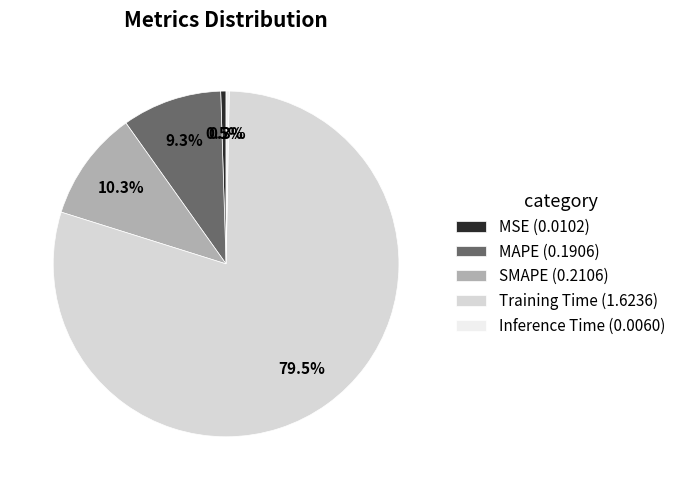

How many slices are in this pie chart?

5